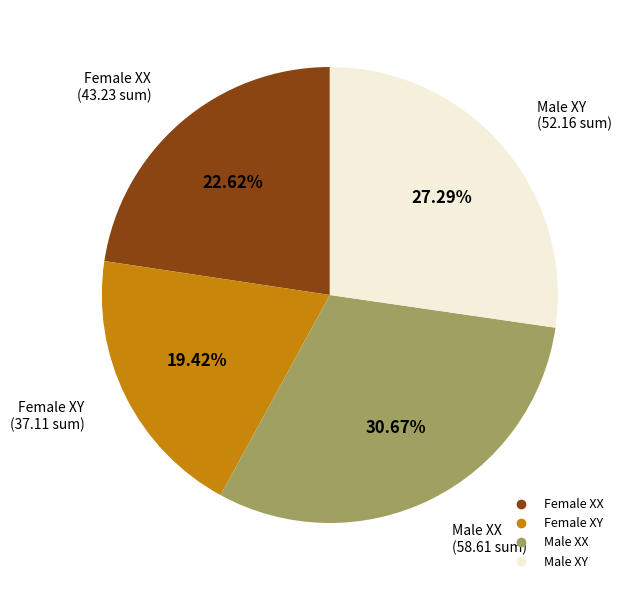

Is there any slice that represents more than half of the pie?

No